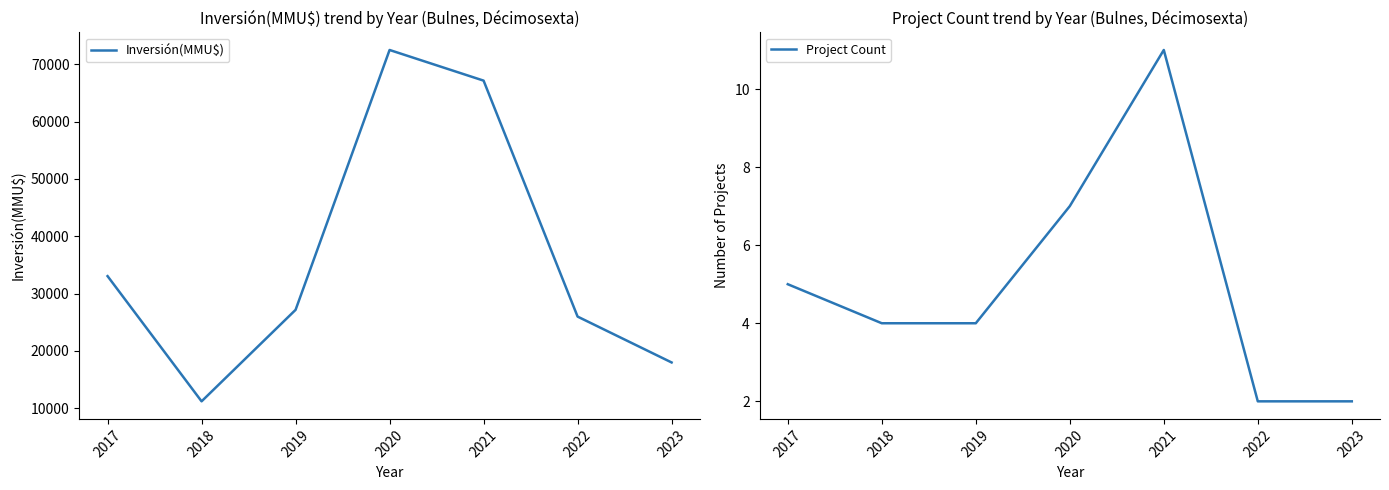

What is the value of the Inversión(MMU$) point at the 6th from the left?

26000